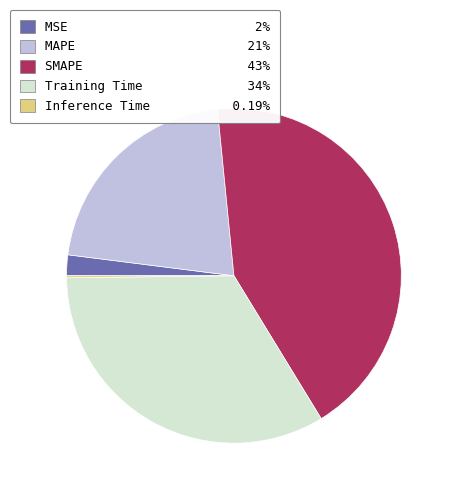

Do MAPE 21% and MSE 2% together represent more than half of the pie?

No